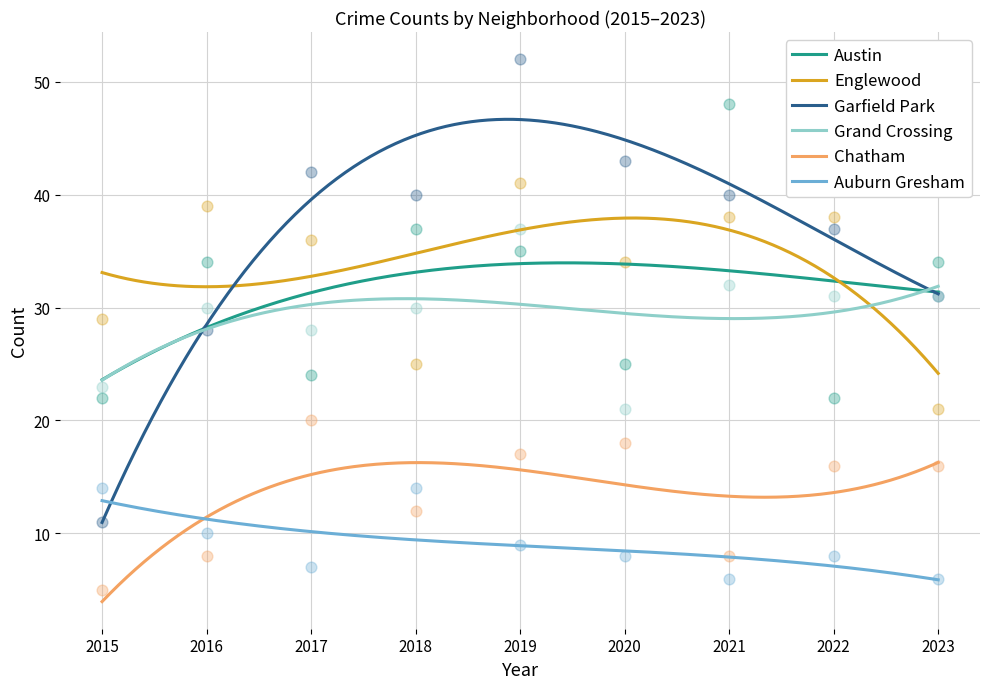

Which series reaches the minimum Y coordinate?

Chatham